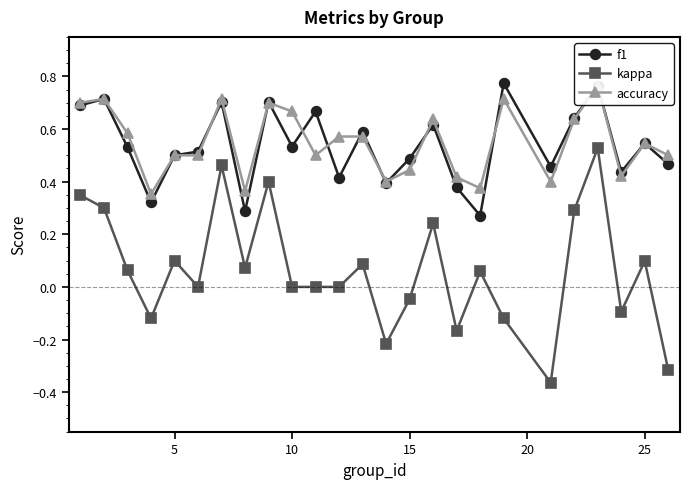

What is the greatest value displayed?

0.8